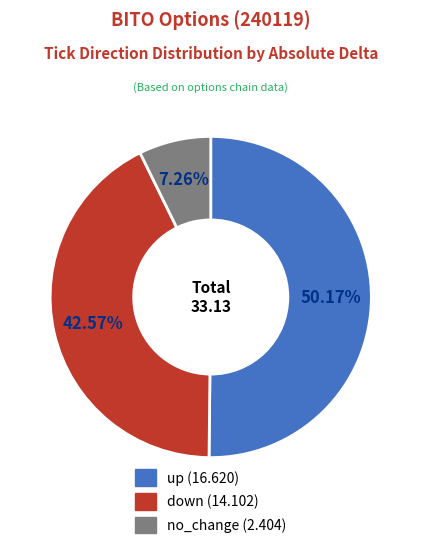

Do no_change and up together represent more than half of the pie?

Yes